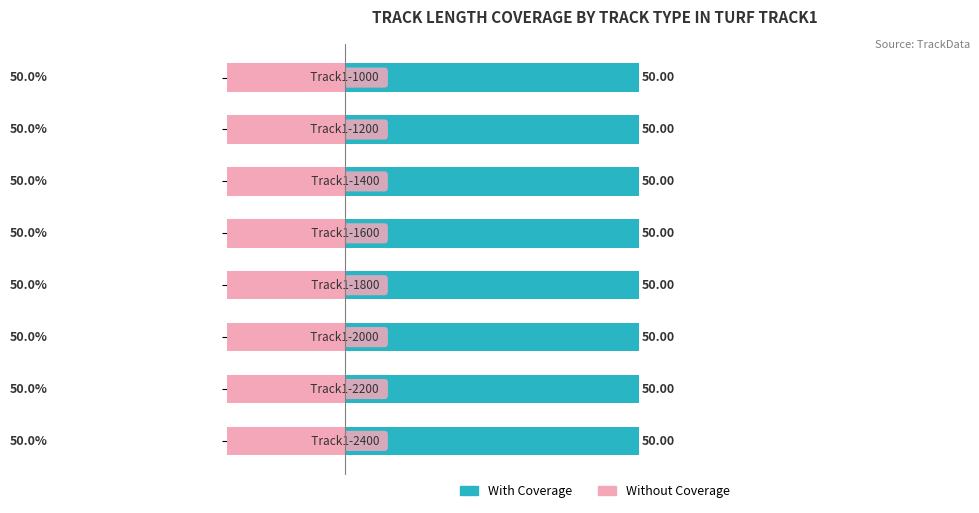

What is the sum of all Without Coverage values?

-400.0